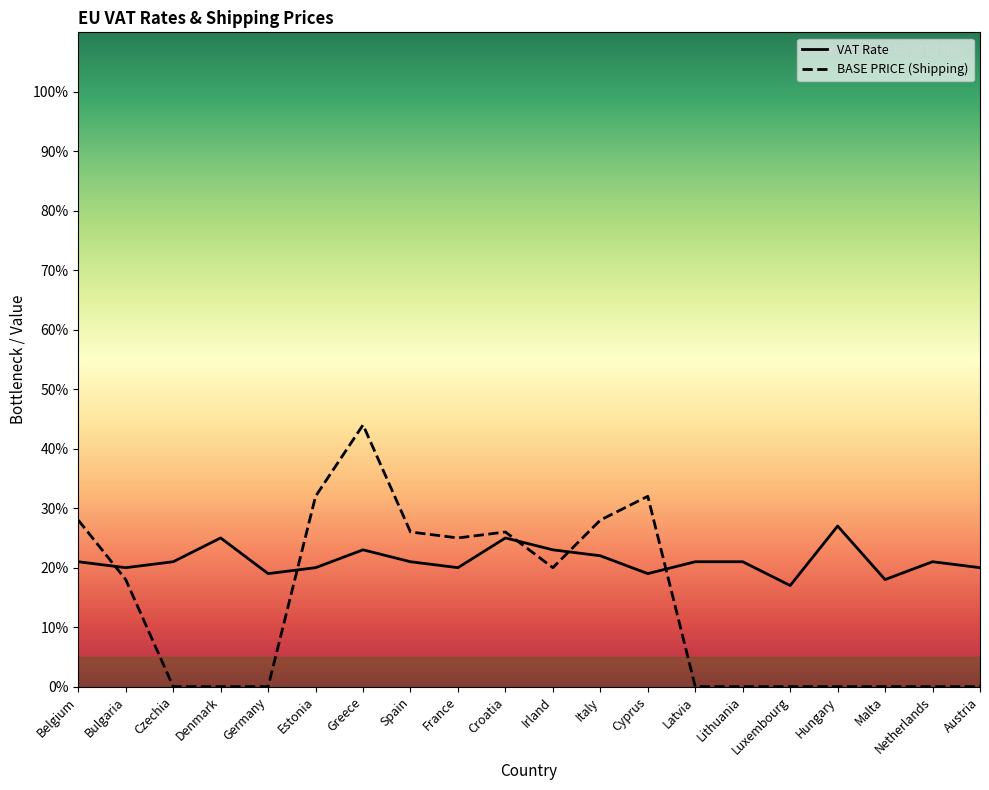

Does the chart display data point markers on the line(s)?

No